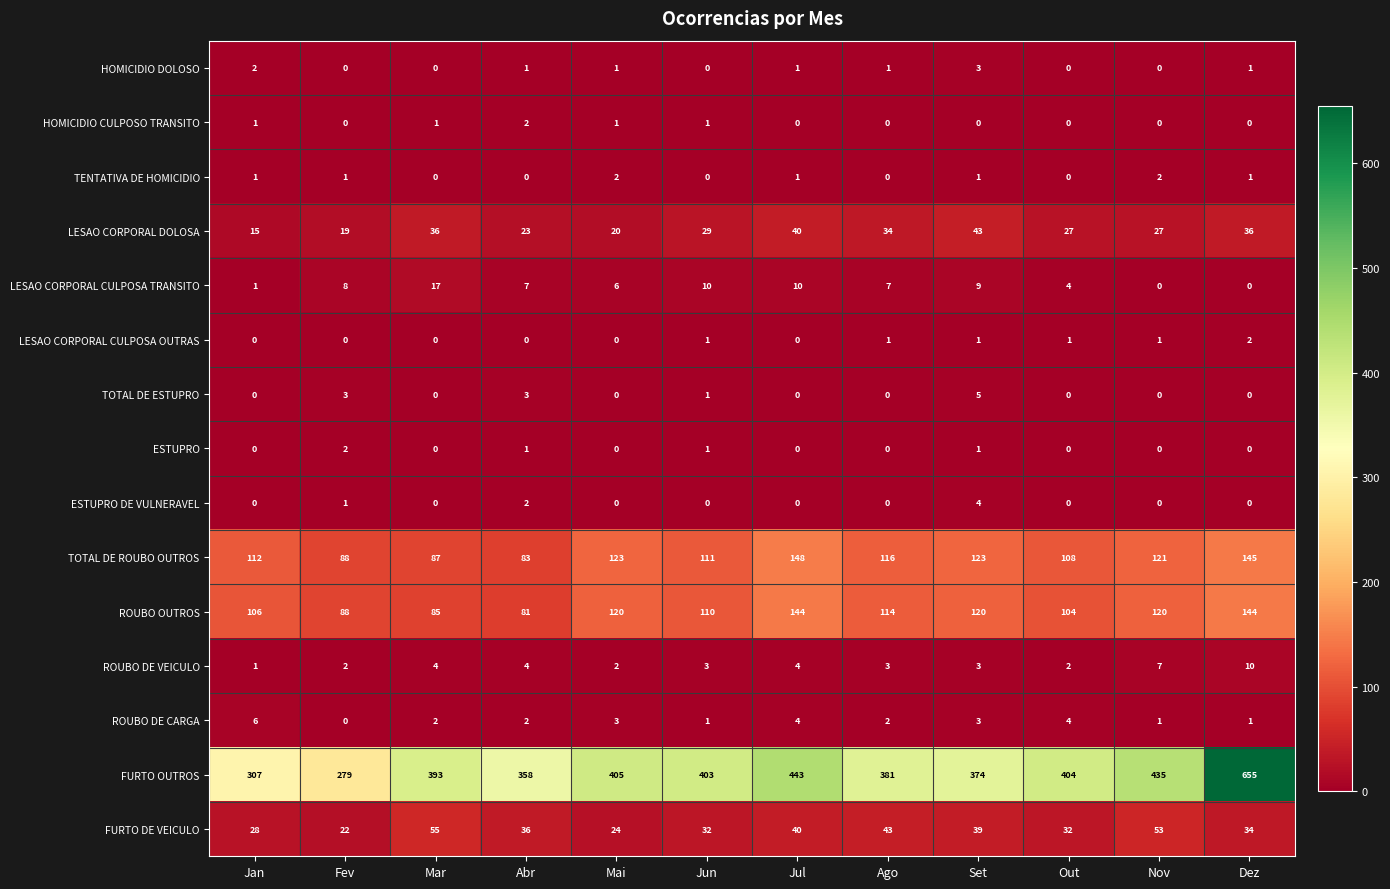

What is the difference between the second highest and minimum values in the ROUBO DE VEICULO series?

6